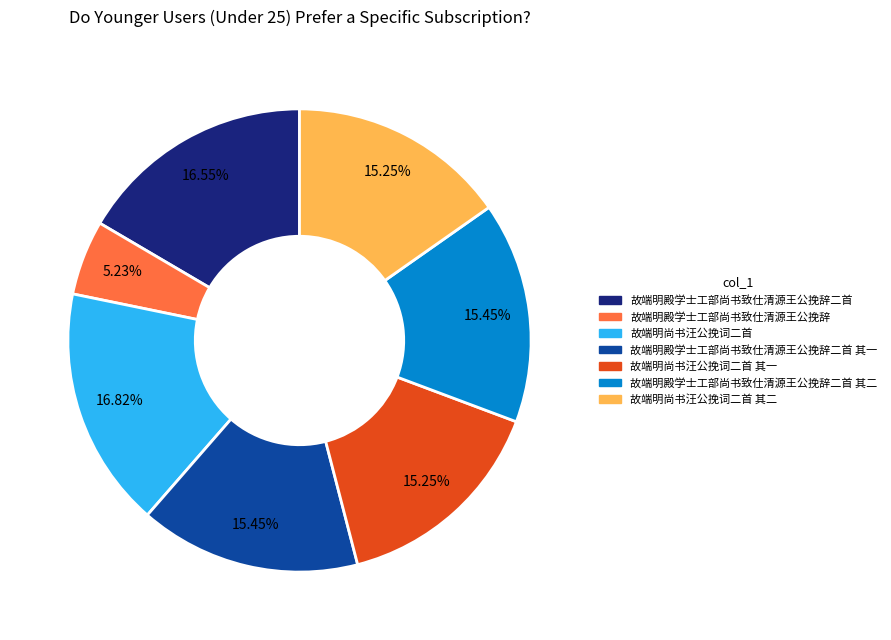

Does any single category account for the majority?

No